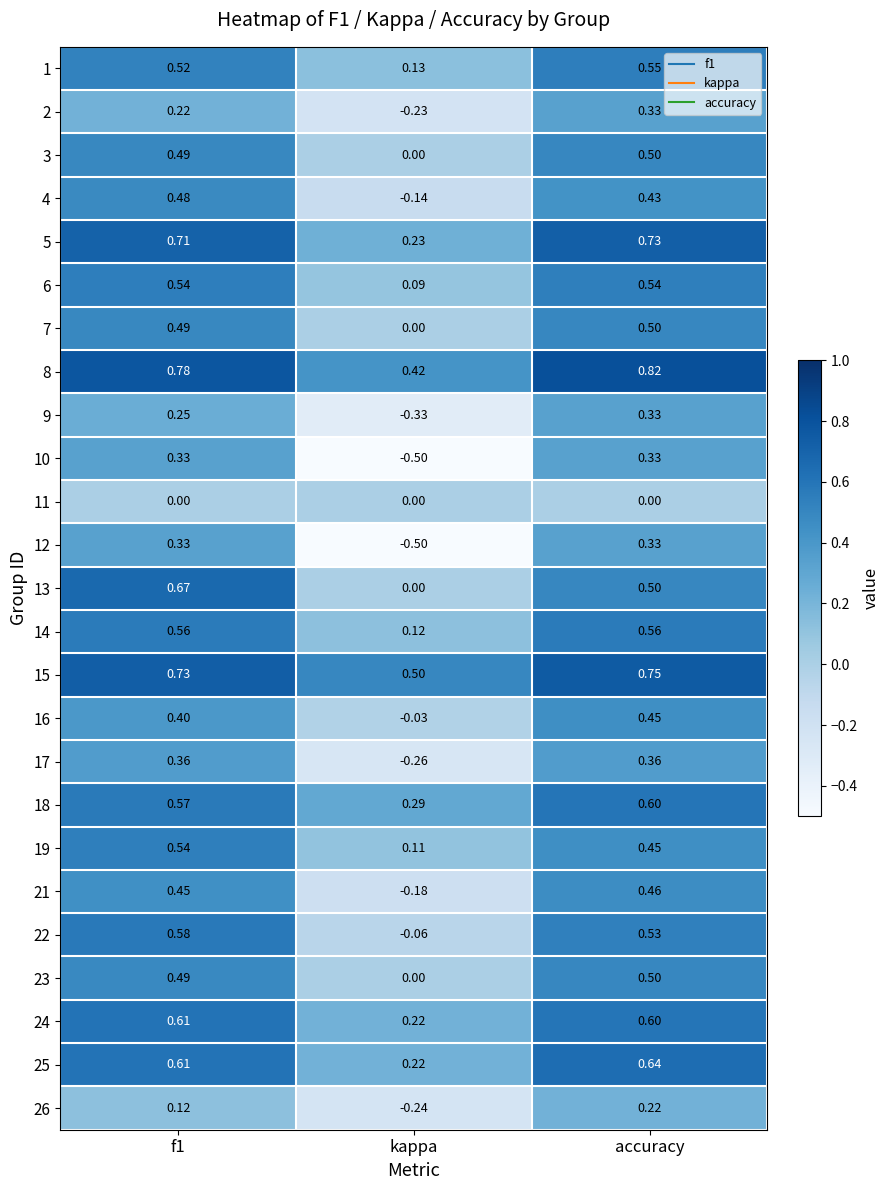

Where is 6 nearest to the value 0?

kappa